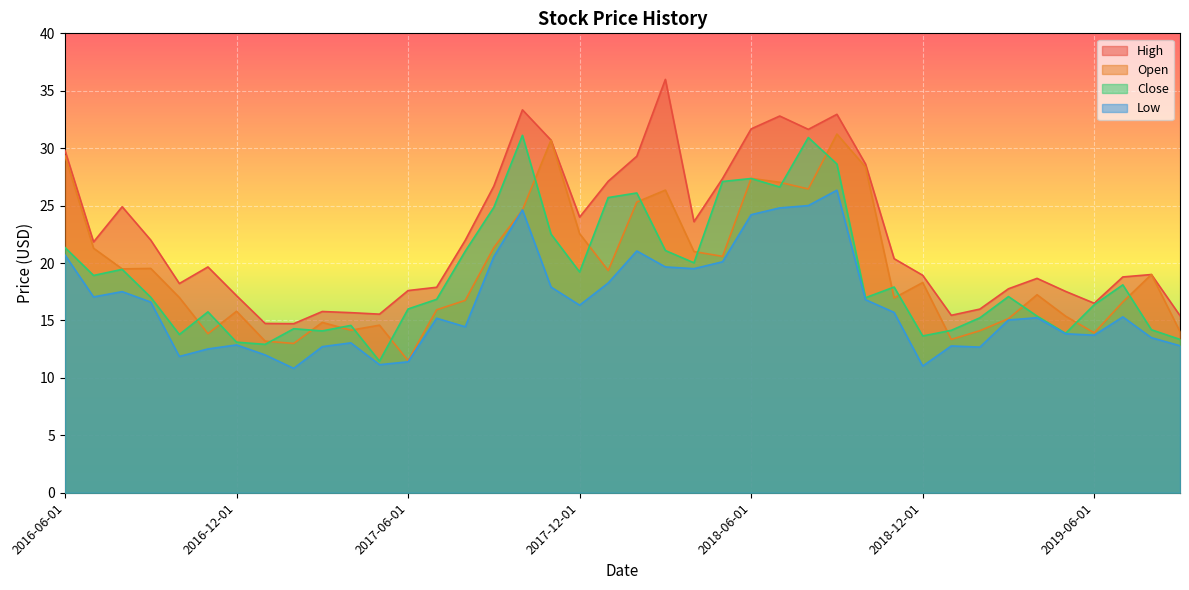

What are all the series names shown in the legend?

High, Open, Close, Low